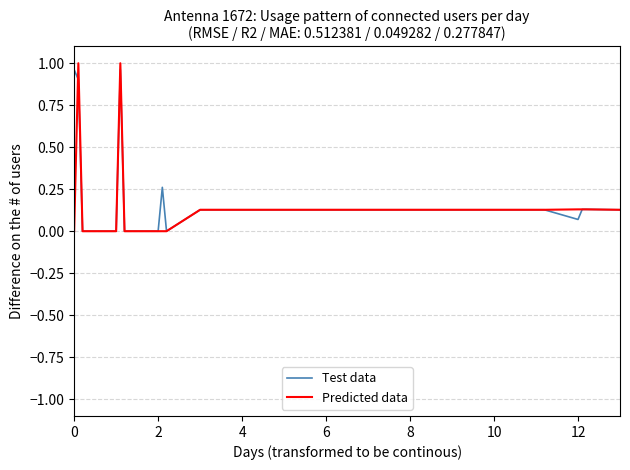

Which series has the widest spread of values?

Predicted data